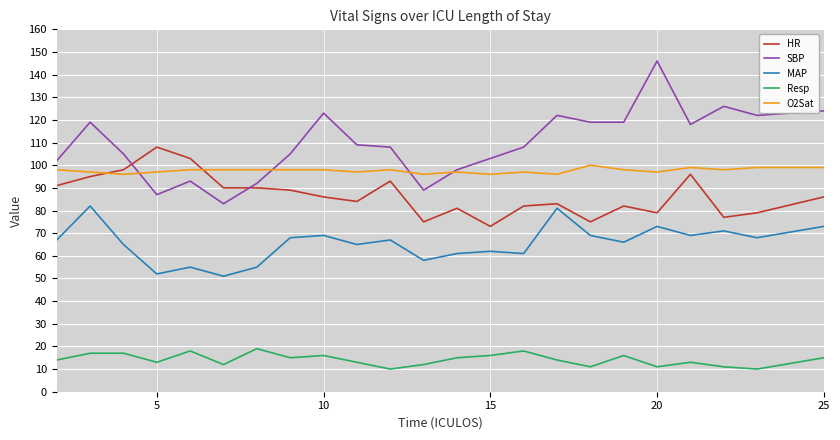

List the series in order of their peak value, lowest first.

Resp, MAP, O2Sat, HR, SBP